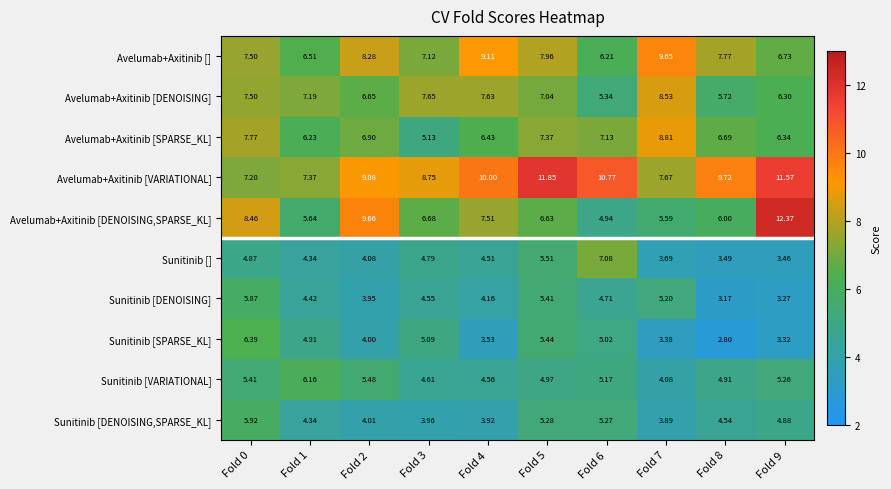

Which series has the widest spread of values?

Avelumab+Axitinib [DENOISING,SPARSE_KL]